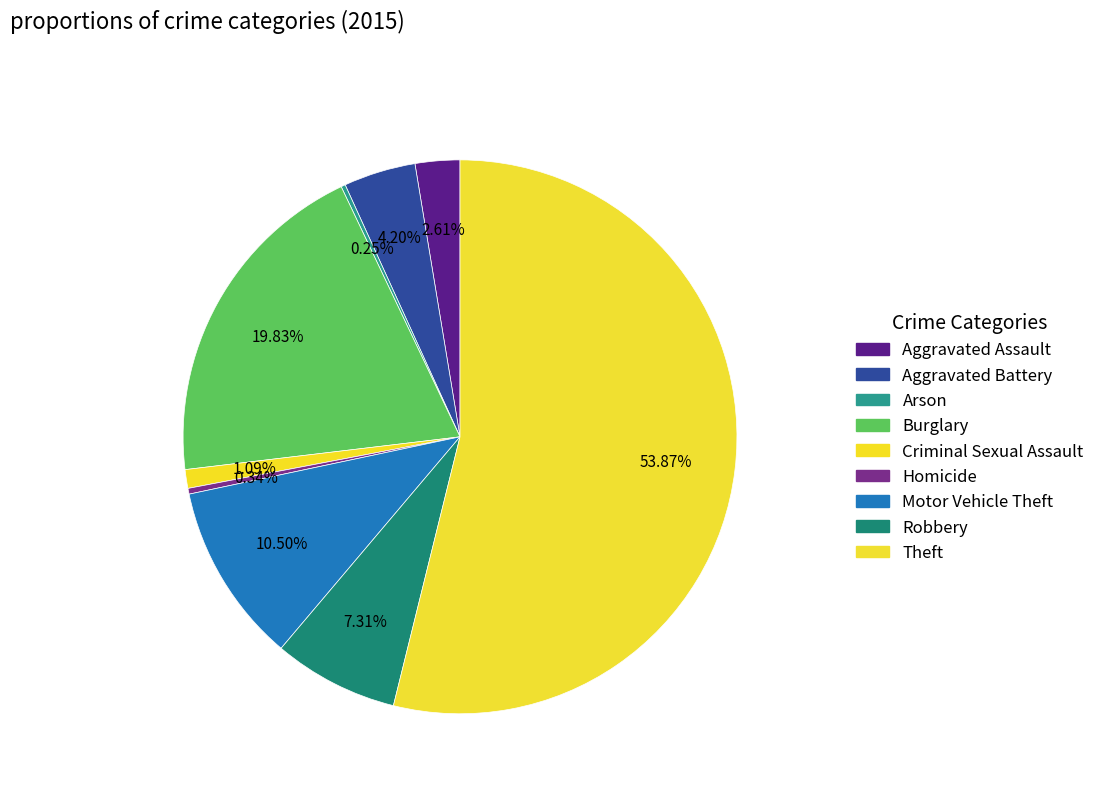

How many slices are in this pie chart?

9